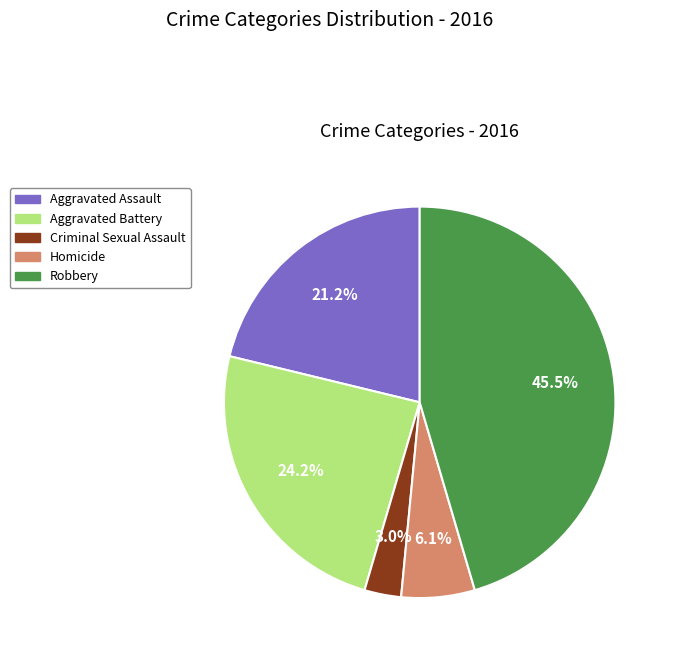

What is the largest slice in the pie chart?

Robbery